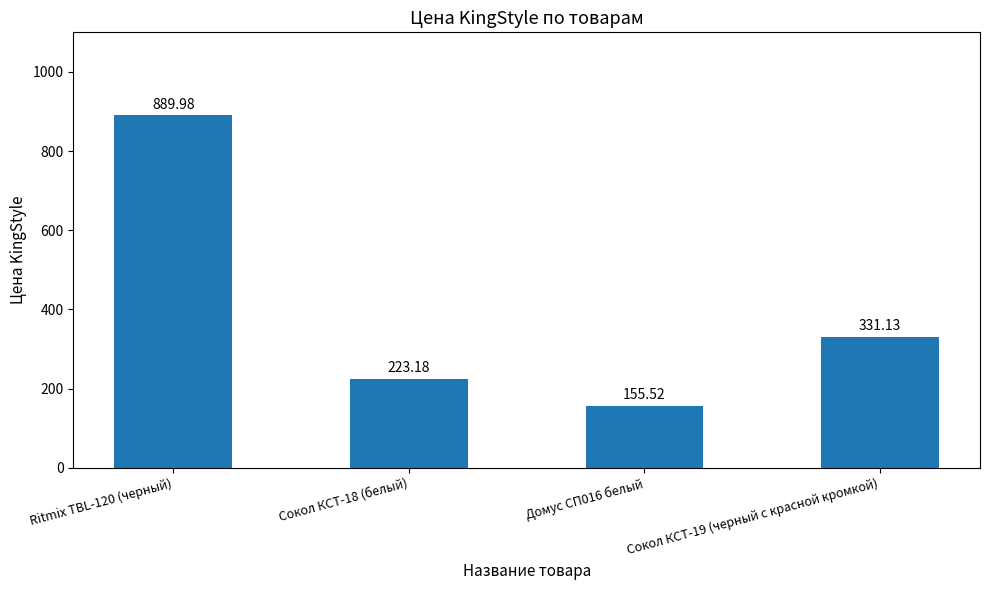

Rank the categories by value from highest to lowest.

Ritmix TBL-120 (черный), Сокол КСТ-19 (черный с красной кромкой), Сокол КСТ-18 (белый), Домус СП016 белый